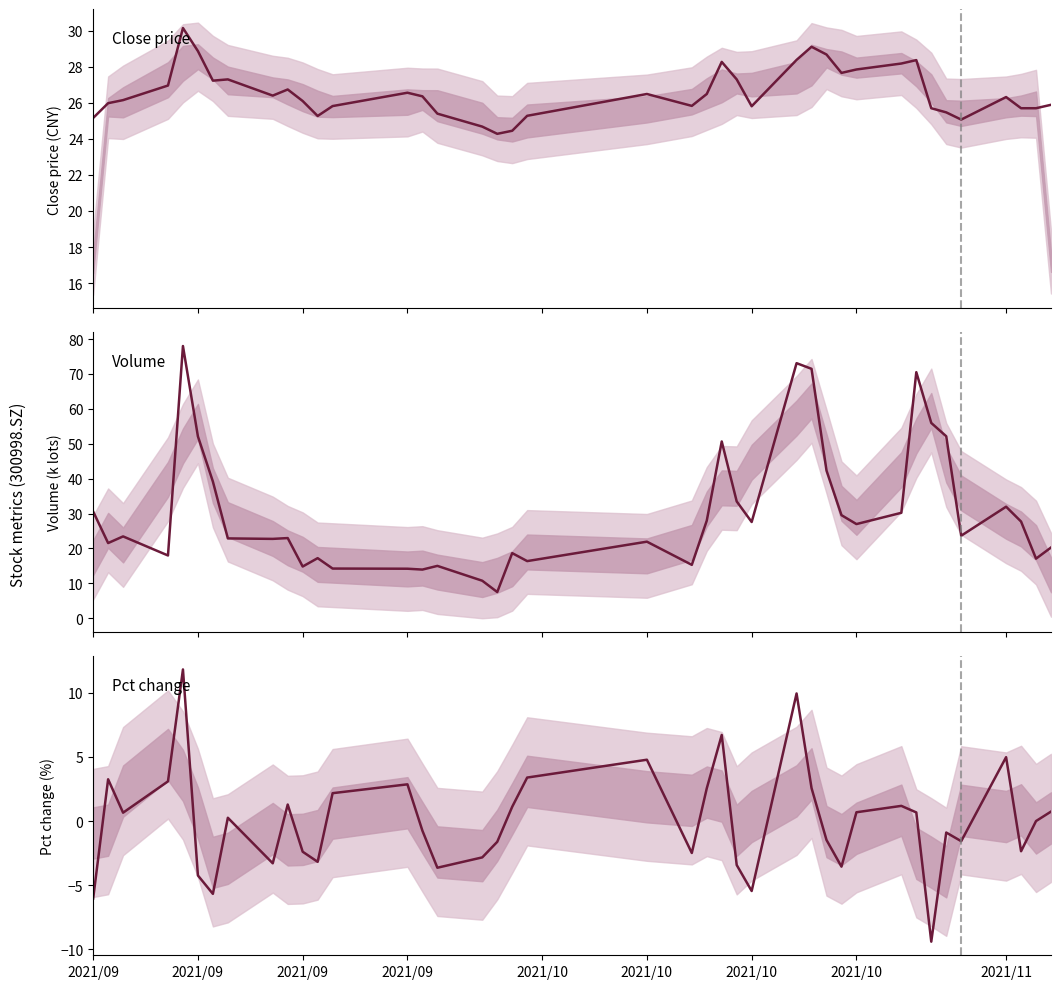

What is the sum of all pct_chg (%) values?

0.5